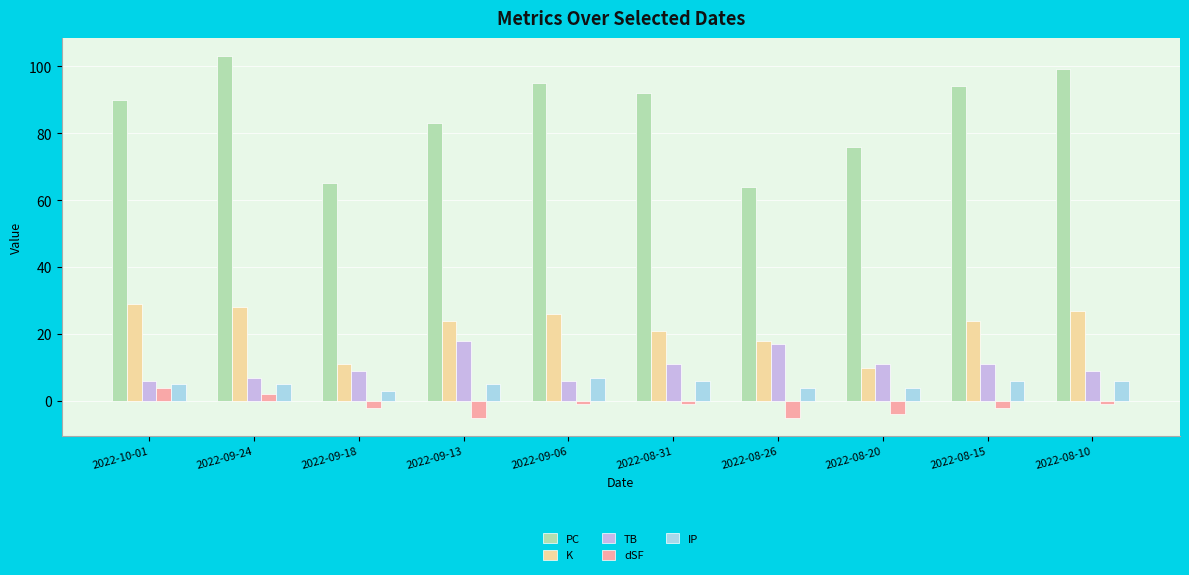

Which series has the widest spread of values?

PC